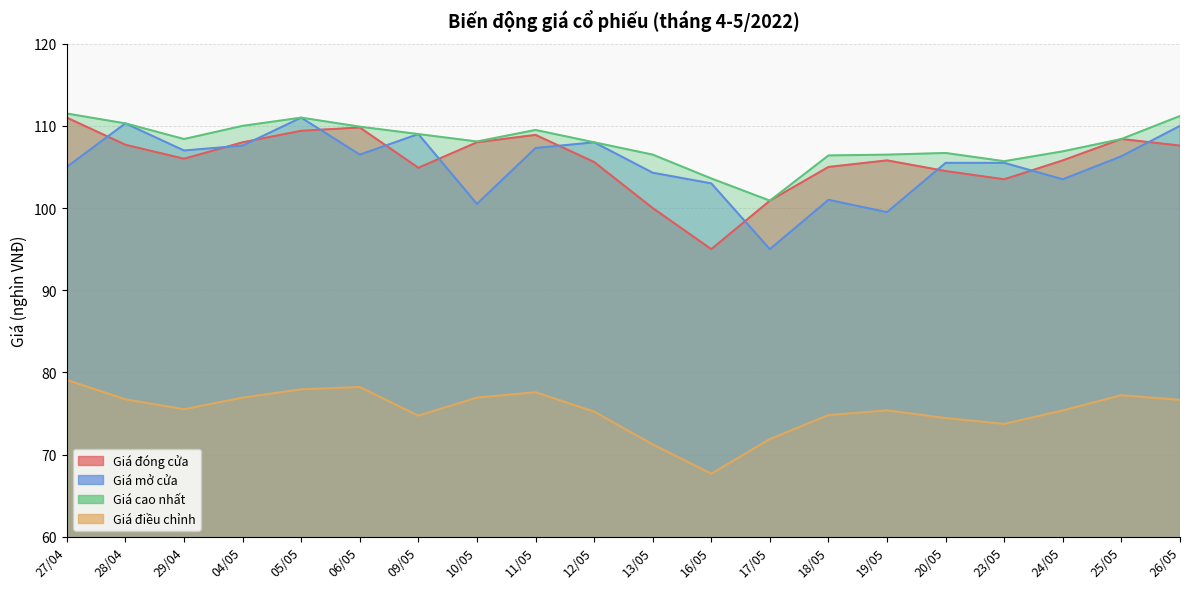

Rank the series at 20/05 from lowest to highest value.

Giá điều chỉnh, Giá đóng cửa, Giá mở cửa, Giá cao nhất